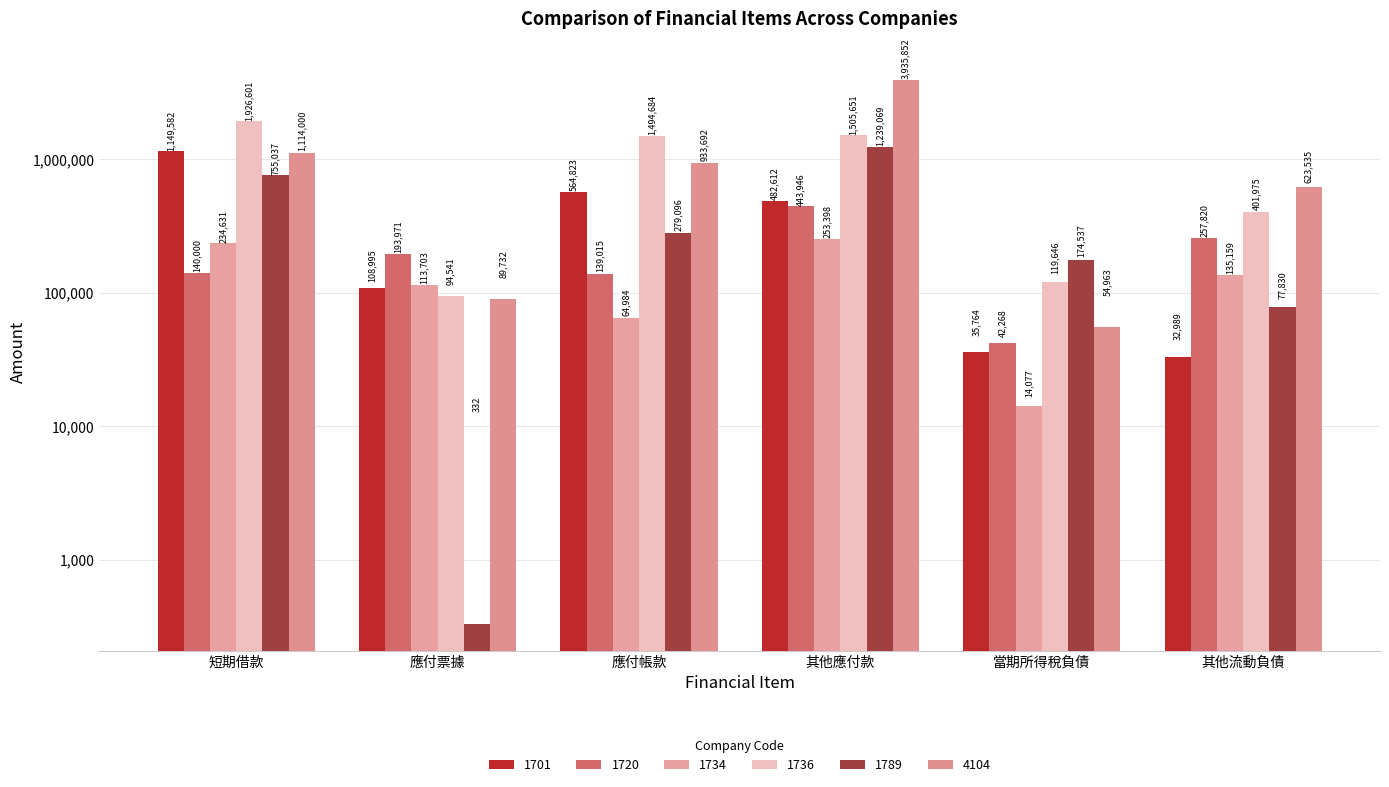

Between 短期借款 and 應付帳款, which series saw the biggest shift?

1701